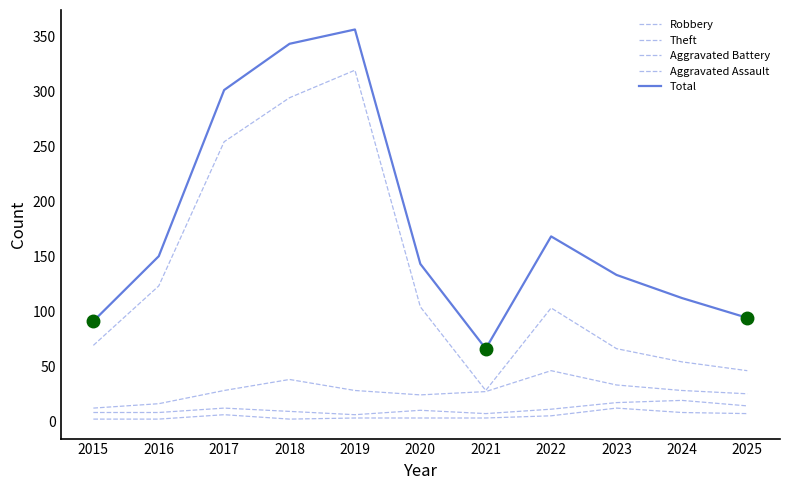

What is the difference between the highest and lowest values at 2017?

295